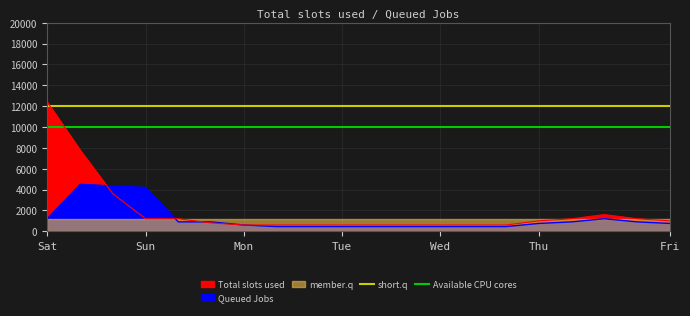

The value of Available CPU cores at Sun is 10000. True or false?

True